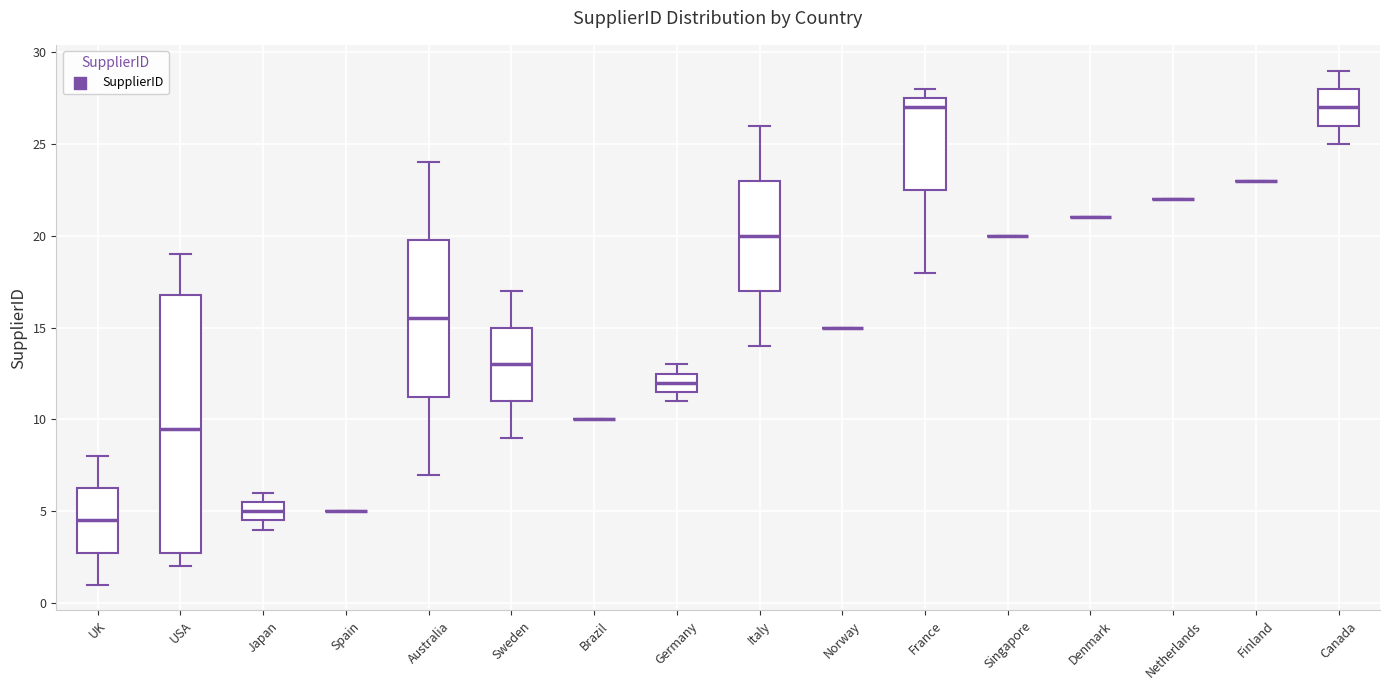

Reading left to right, read every box against the y-axis: the position of its median line, the range the box covers, and the ends of its whiskers. The values are not printed on the chart, so give them approximately, as read against the axis.

UK: median 4.5, box 3.0 to 6.5, whiskers 1.0 to 8.0
USA: median 9.5, box 3.0 to 17.0, whiskers 2.0 to 19.0
Japan: median 5.0, box 4.5 to 5.5, whiskers 4.0 to 6.0
Spain: box collapsed to a line at 5.0, whiskers 5.0 to 5.0
Australia: median 15.5, box 11.5 to 20.0, whiskers 7.0 to 24.0
Sweden: median 13.0, box 11.0 to 15.0, whiskers 9.0 to 17.0
Brazil: box collapsed to a line at 10.0, whiskers 10.0 to 10.0
Germany: median 12.0, box 11.5 to 12.5, whiskers 11.0 to 13.0
Italy: median 20.0, box 17.0 to 23.0, whiskers 14.0 to 26.0
Norway: box collapsed to a line at 15.0, whiskers 15.0 to 15.0
France: median 27.0, box 22.5 to 27.5, whiskers 18.0 to 28.0
Singapore: box collapsed to a line at 20.0, whiskers 20.0 to 20.0
Denmark: box collapsed to a line at 21.0, whiskers 21.0 to 21.0
Netherlands: box collapsed to a line at 22.0, whiskers 22.0 to 22.0
Finland: box collapsed to a line at 23.0, whiskers 23.0 to 23.0
Canada: median 27.0, box 26.0 to 28.0, whiskers 25.0 to 29.0